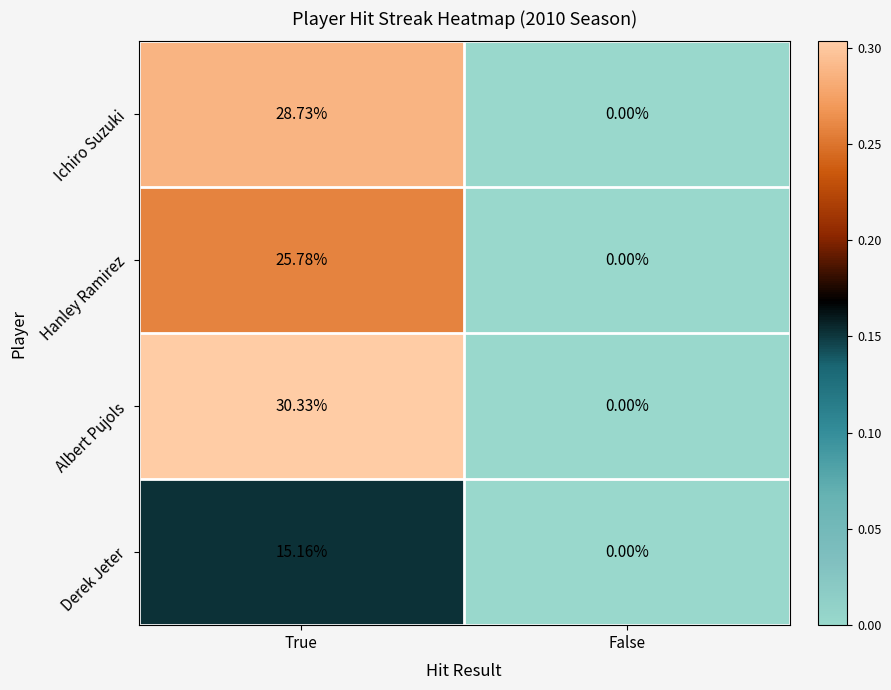

Which series has the widest spread of values?

Albert Pujols